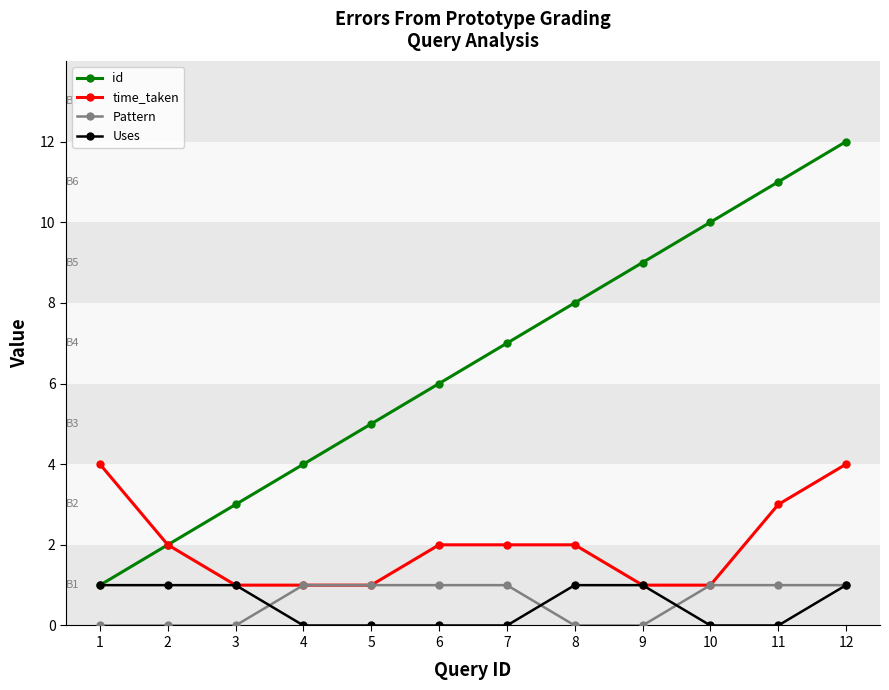

At which category is the sum across all series the highest?

12